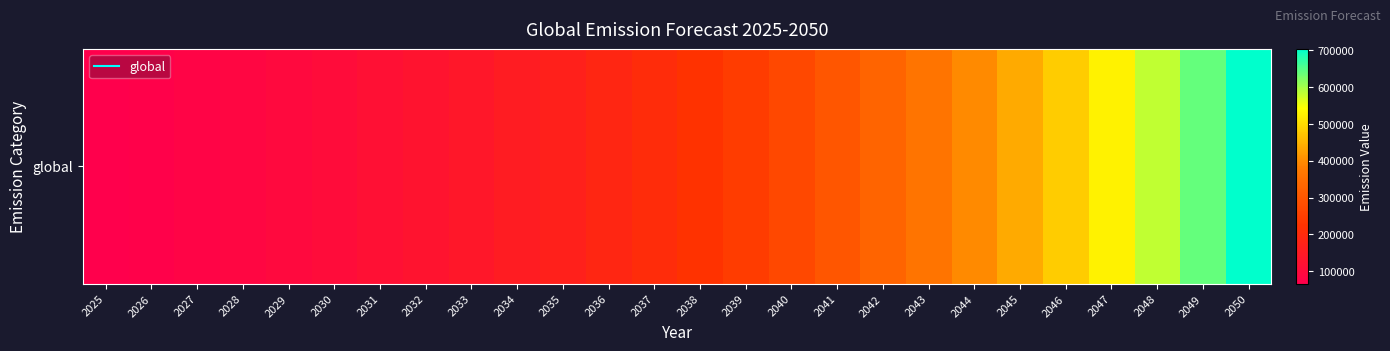

Rank the categories by value from lowest to highest.

2025, 2026, 2027, 2028, 2029, 2030, 2031, 2032, 2033, 2034, 2035, 2036, 2037, 2038, 2039, 2040, 2041, 2042, 2043, 2044, 2045, 2046, 2047, 2048, 2049, 2050